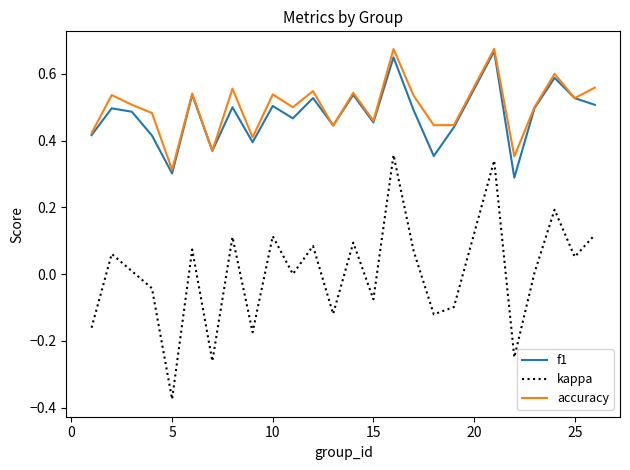

In accuracy, how many points are lower than both neighbors (excluding endpoints)?

9